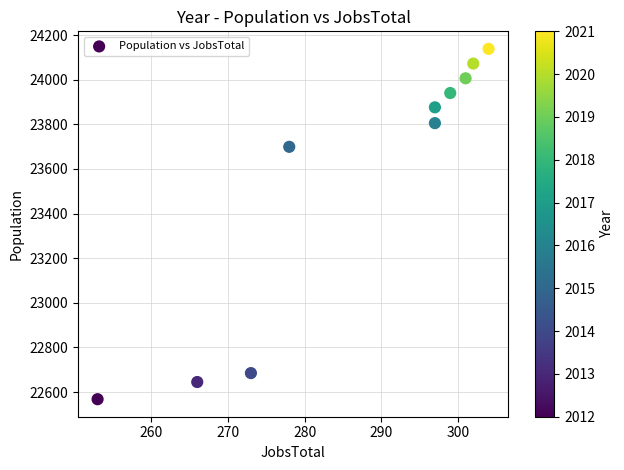

What Y value in the scatter plot is closest to 23353?

23699